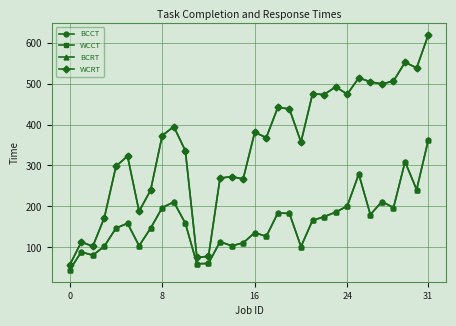

Does the chart have visible grid lines?

Yes